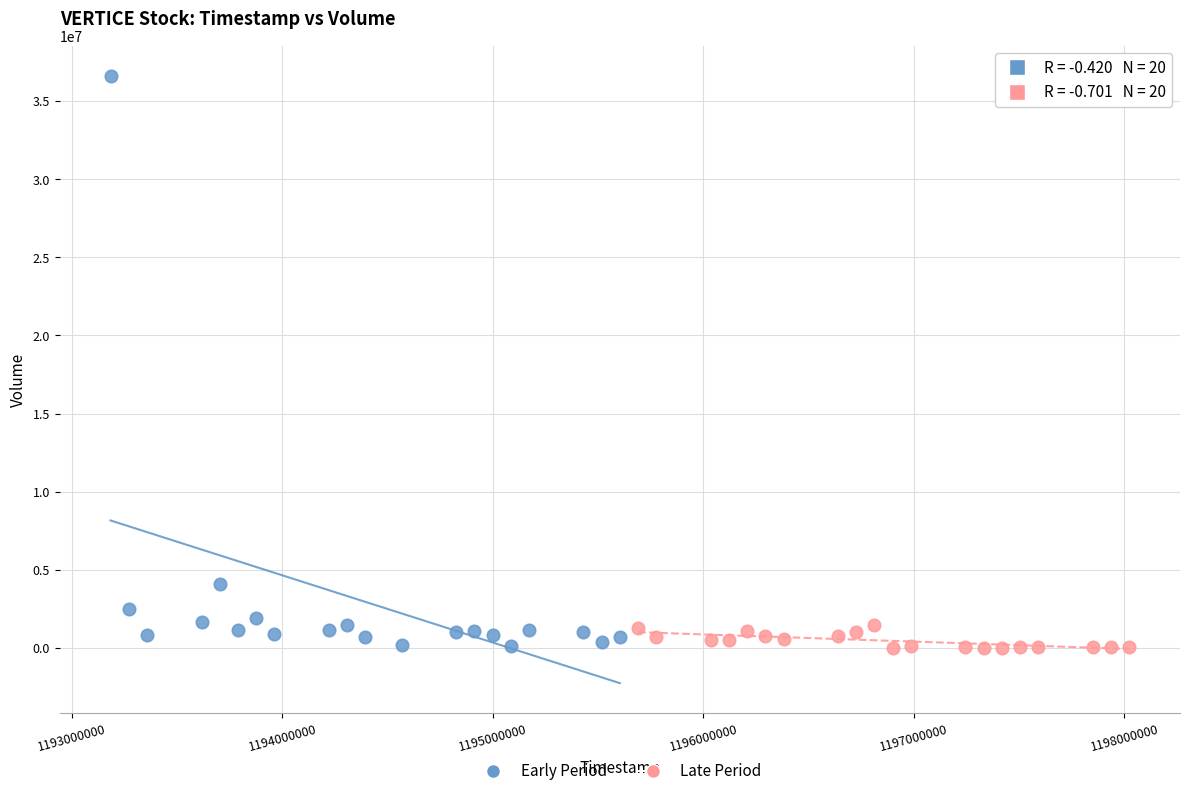

Which series reaches the maximum Y coordinate?

Early Period